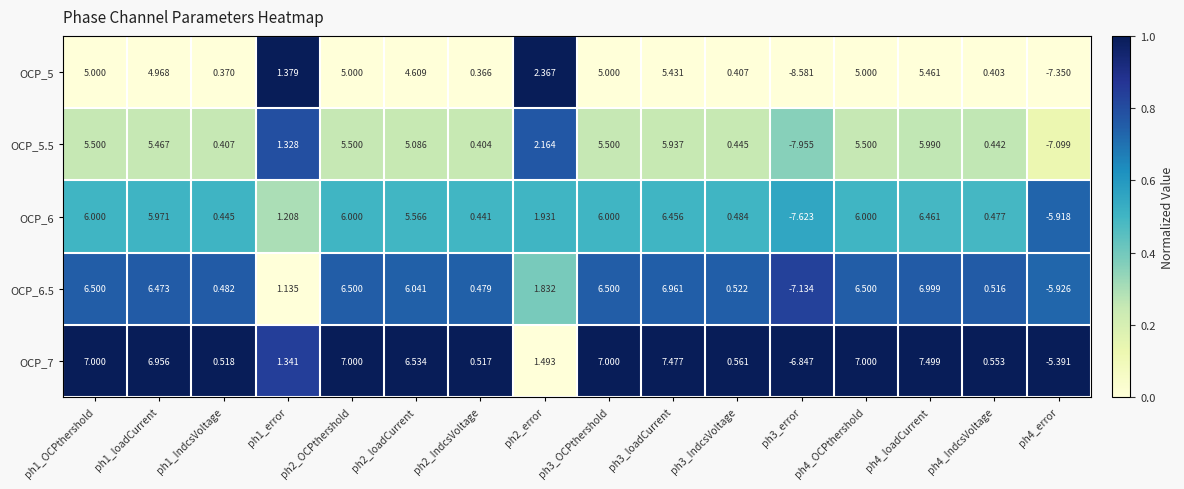

Is the value of OCP_7 at ph3_loadCurrent greater than the value of OCP_6 at ph2_error?

Yes